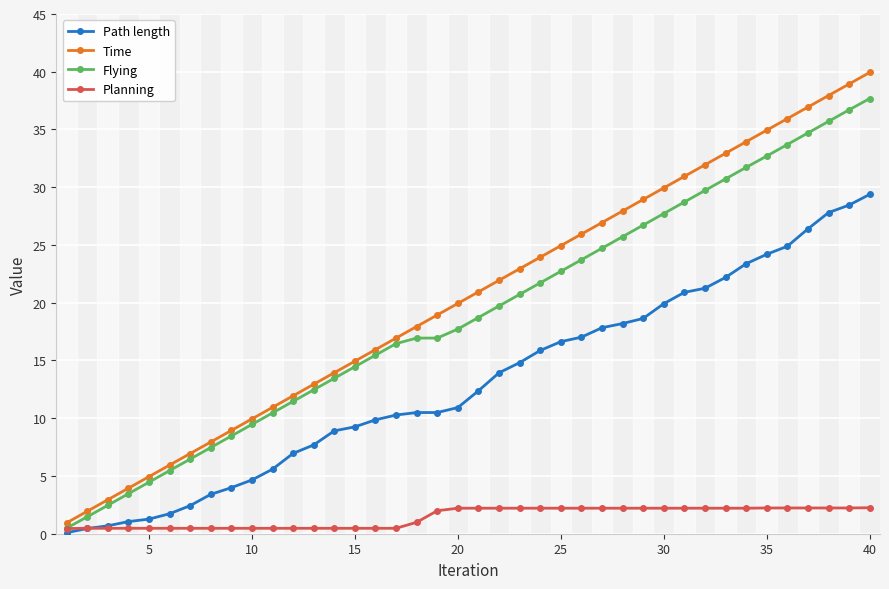

Rank the series by their maximum value, from lowest to highest.

Planning, Path length, Flying, Time